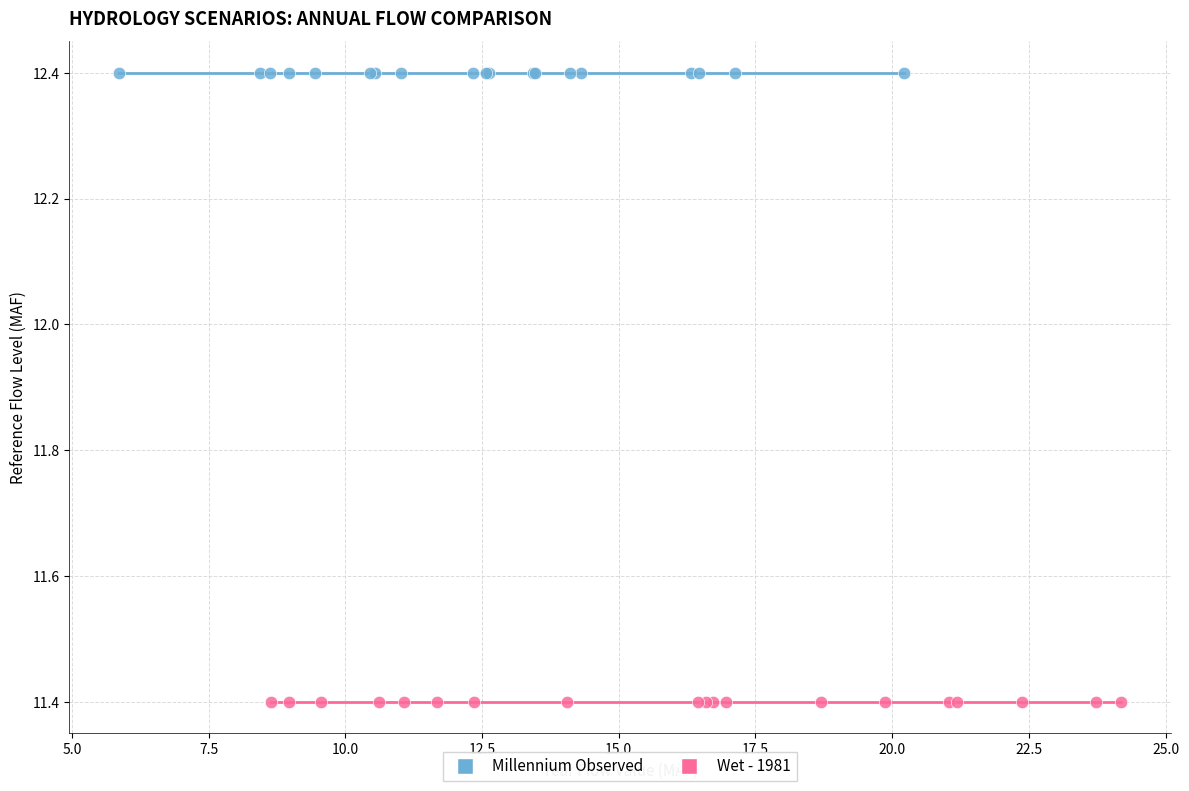

Which series contains the highest Y value?

Millennium Observed